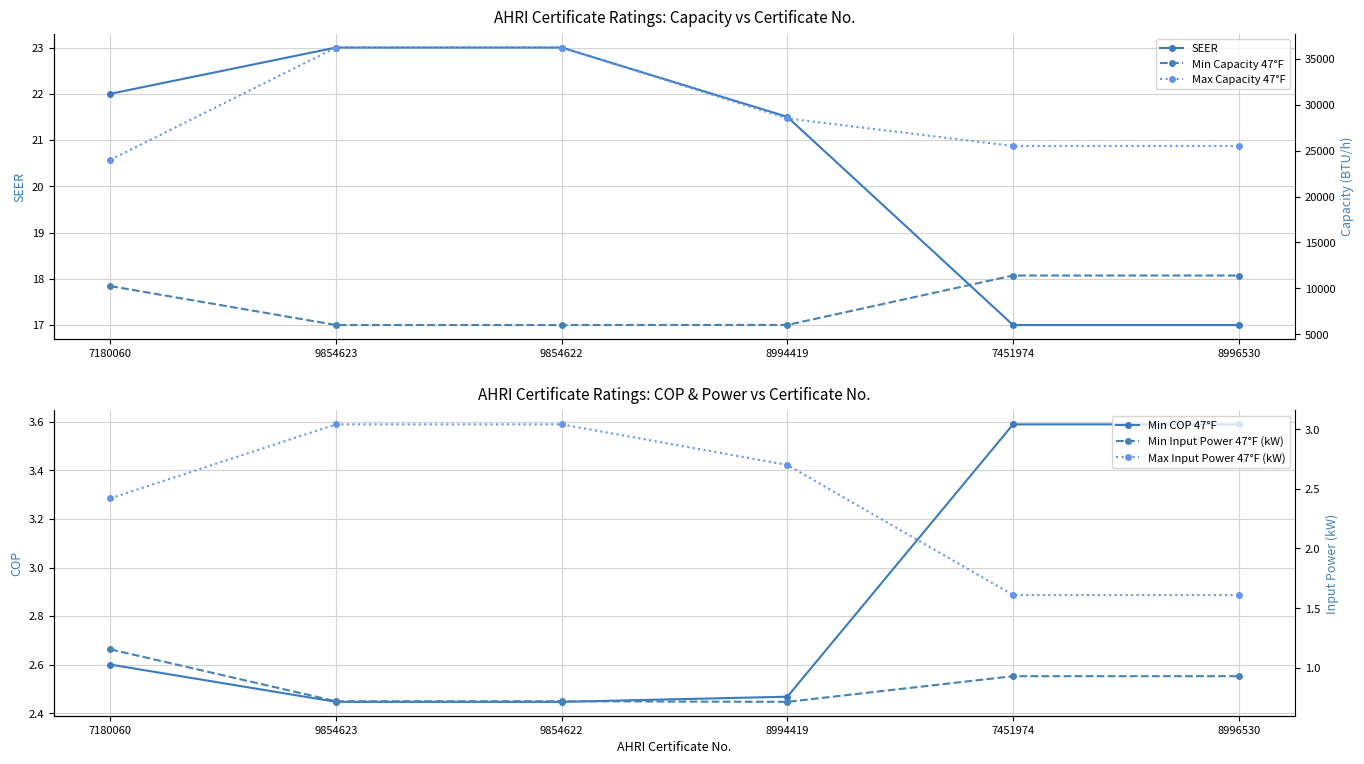

List the series in order of their peak value, lowest first.

Min Input Power 47°F (kW), Max Input Power 47°F (kW), Min COP 47°F, SEER, Min Capacity 47°F, Max Capacity 47°F